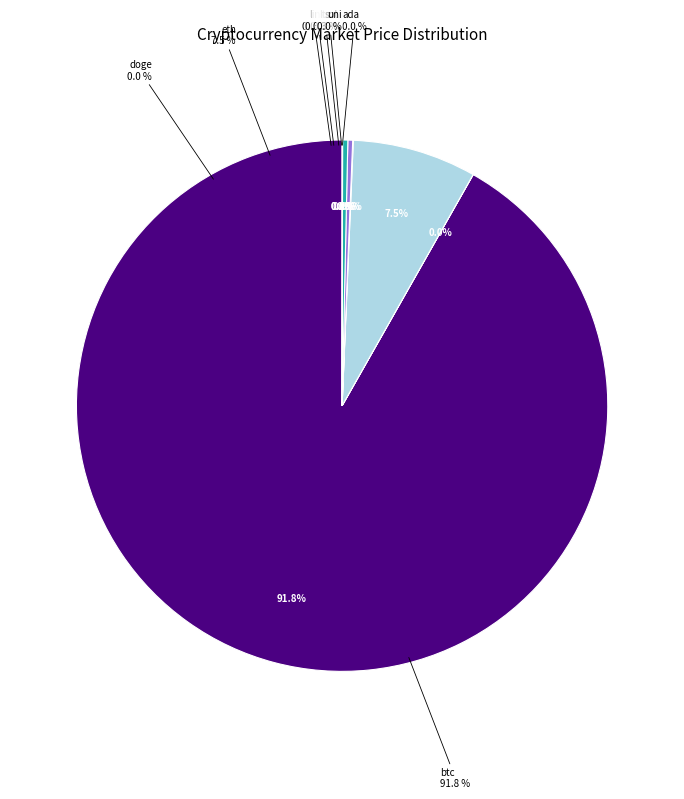

Is btc the majority of the pie?

Yes